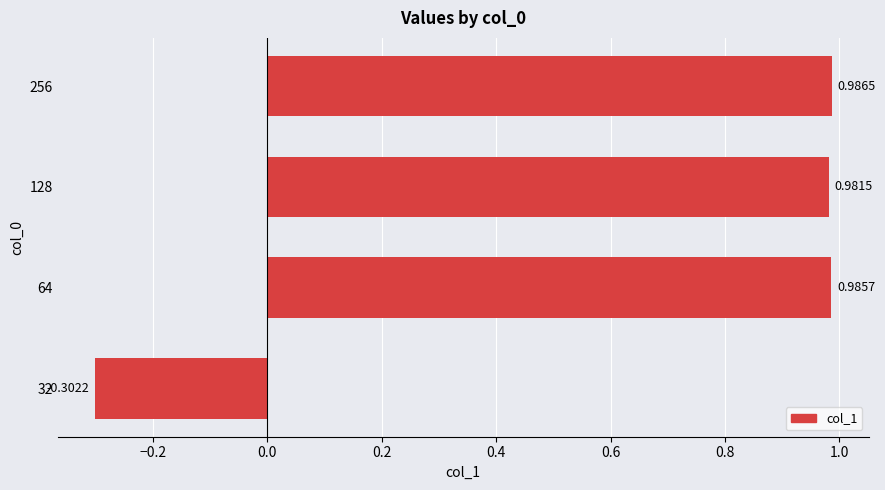

How many values are above zero?

3